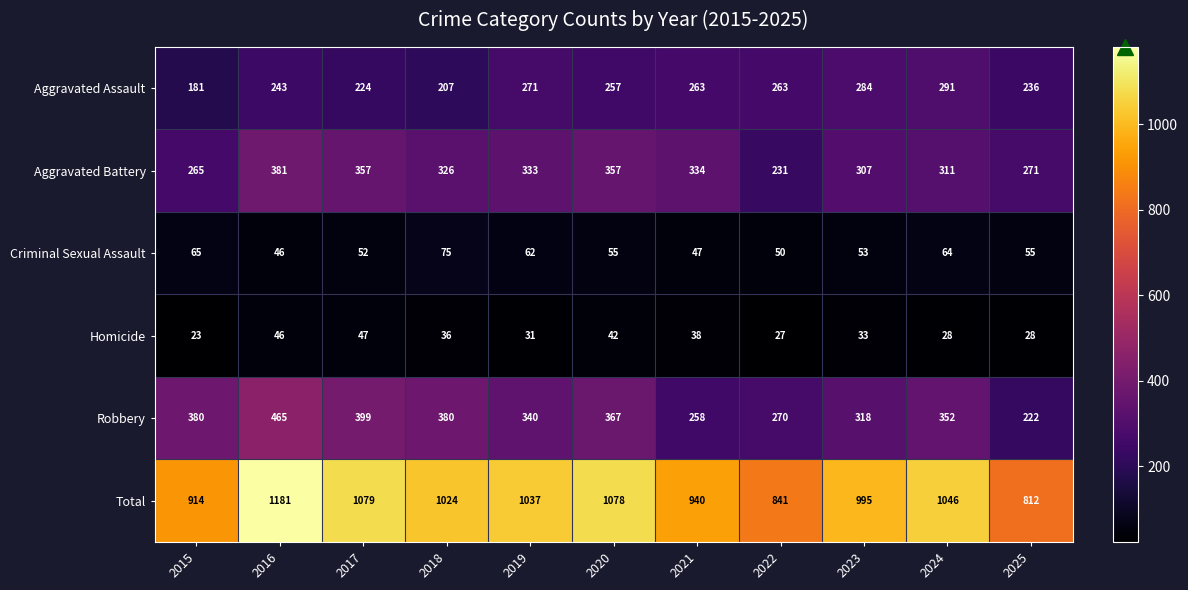

At which category does the chart reach its peak across all series?

2016